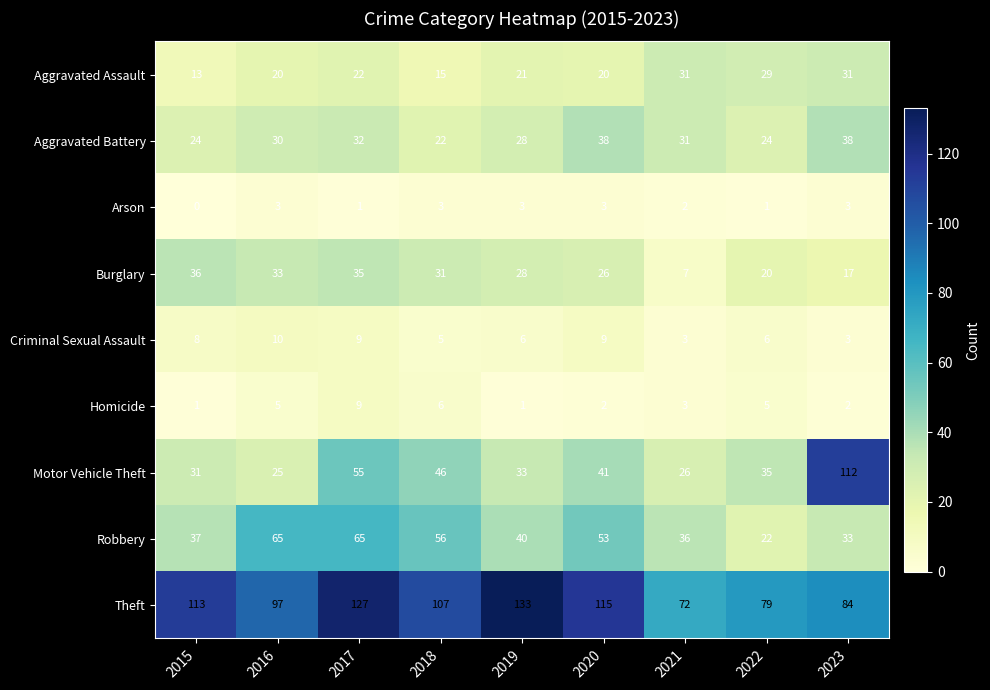

Which series changed the most between 2019 and 2022?

Theft